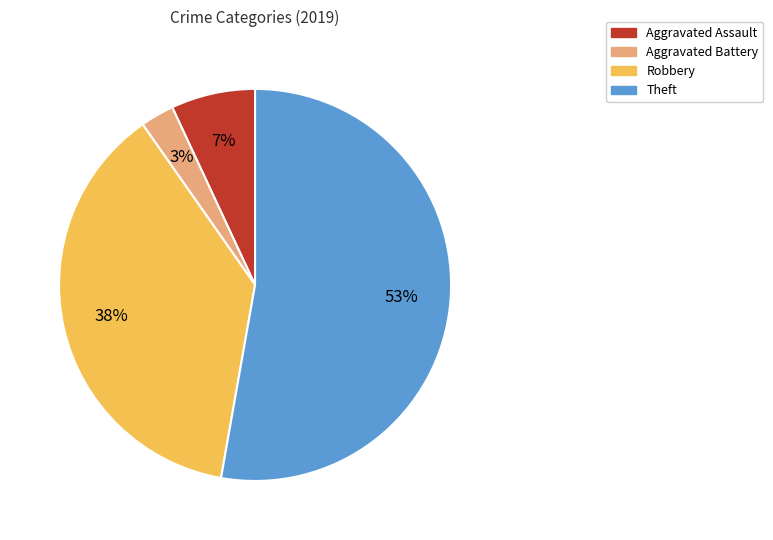

Do Theft and Aggravated Assault together represent more than half of the pie?

Yes